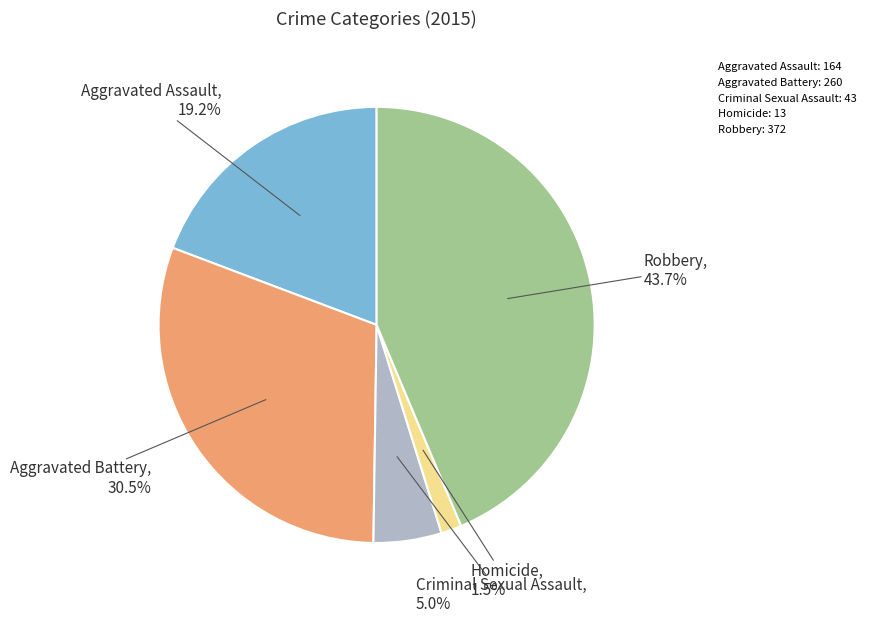

To the nearest percent, what is the combined percentage of Aggravated Assault and Homicide?

21%